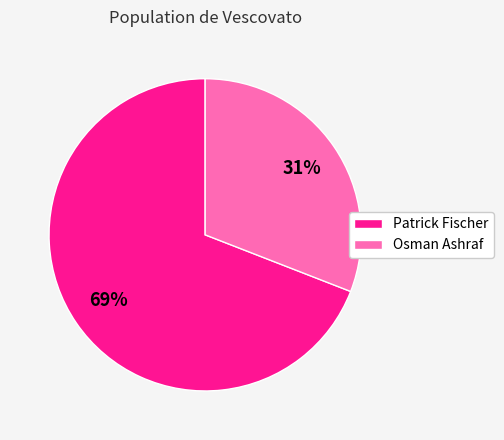

To the nearest percent, what percentage of the pie is Osman Ashraf?

31%